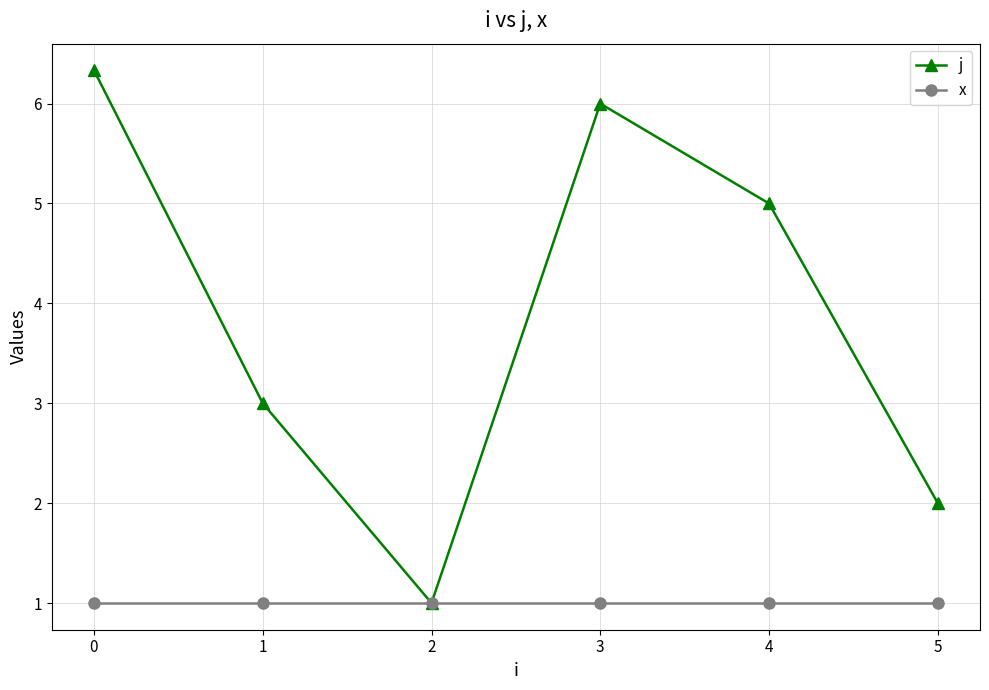

The j series shows 0.6 at 2. True or false?

False